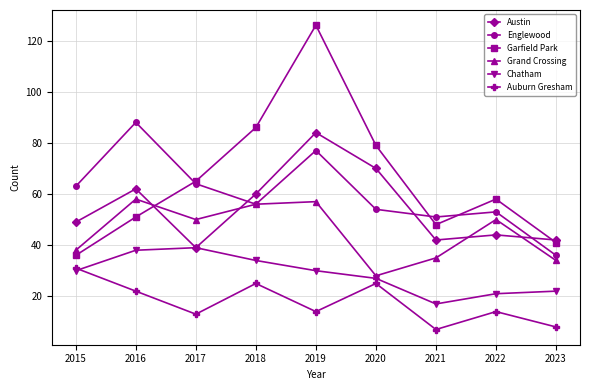

Which category has the highest value across all series?

2019